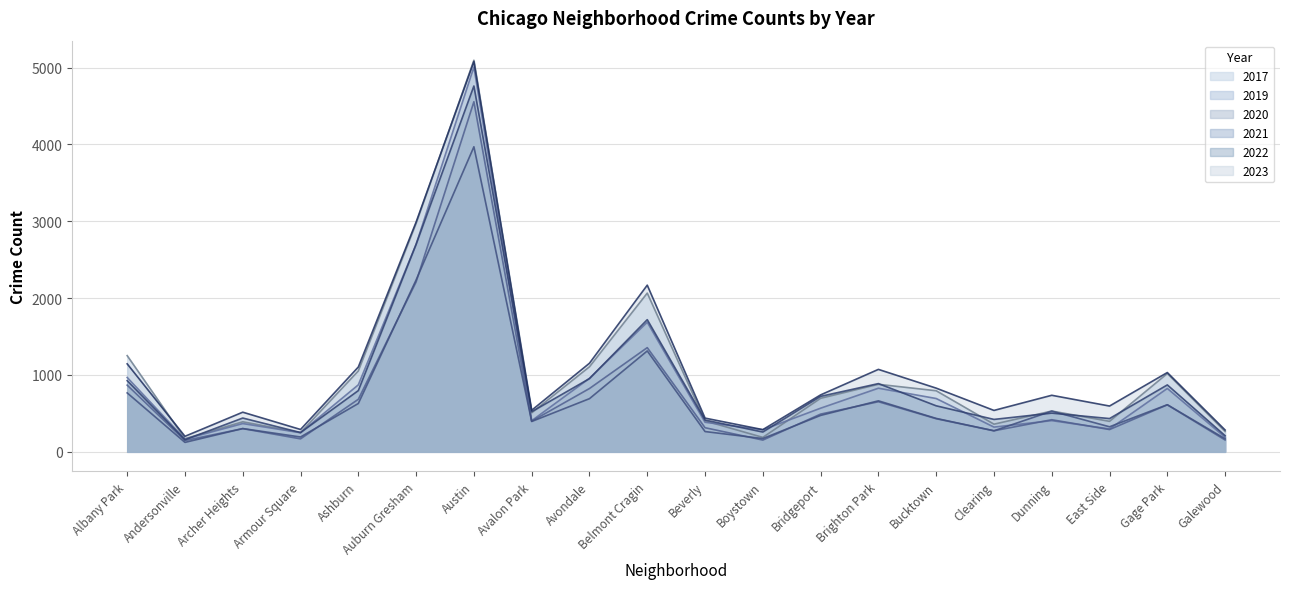

Between Archer Heights and Austin, which series saw the biggest shift?

2017